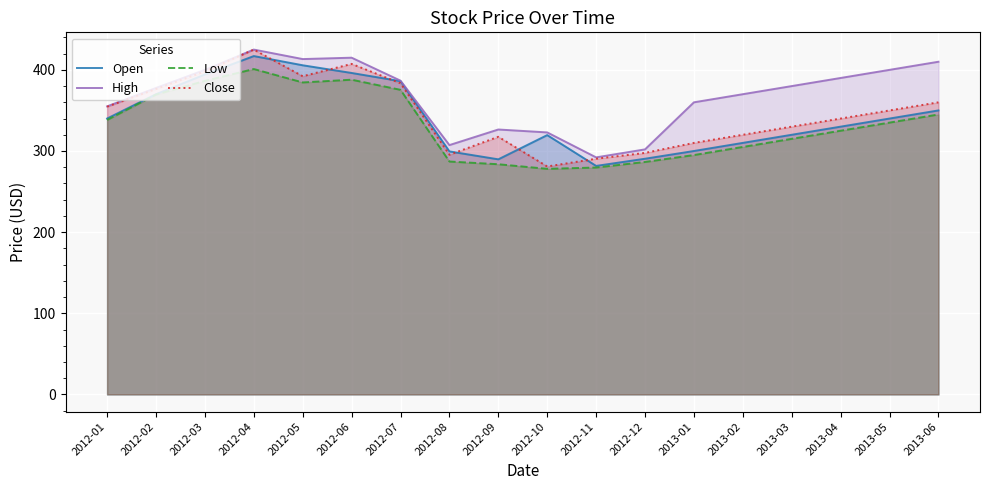

What is the difference between the maximum and minimum values in the Open series?

135.4